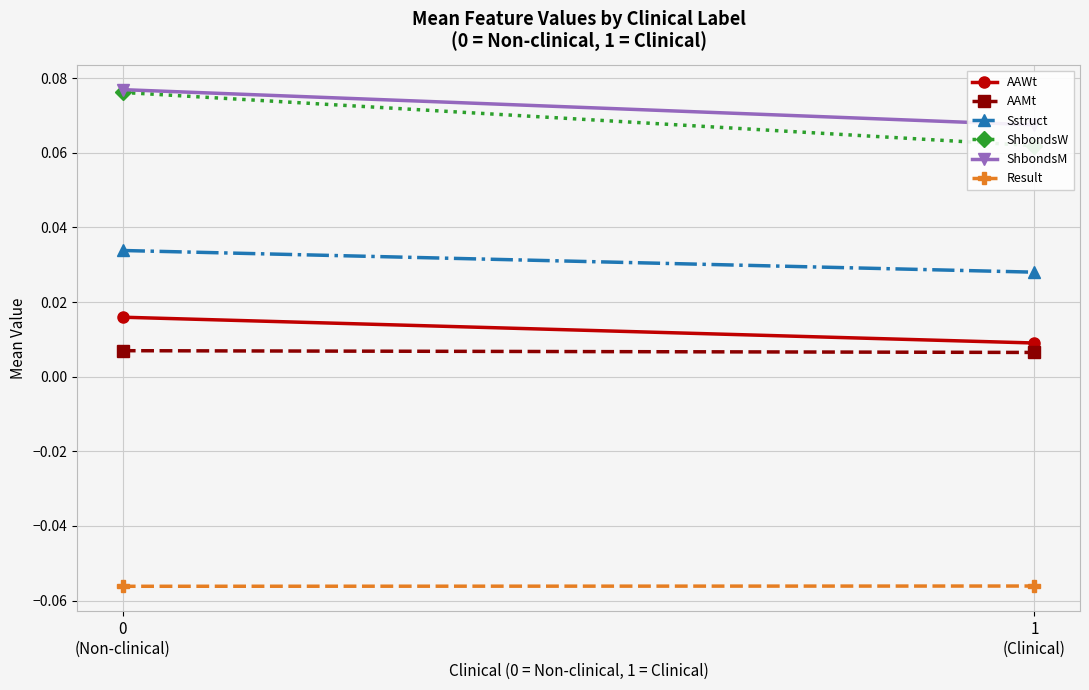

At how many categories does at least one series exceed 0?

2